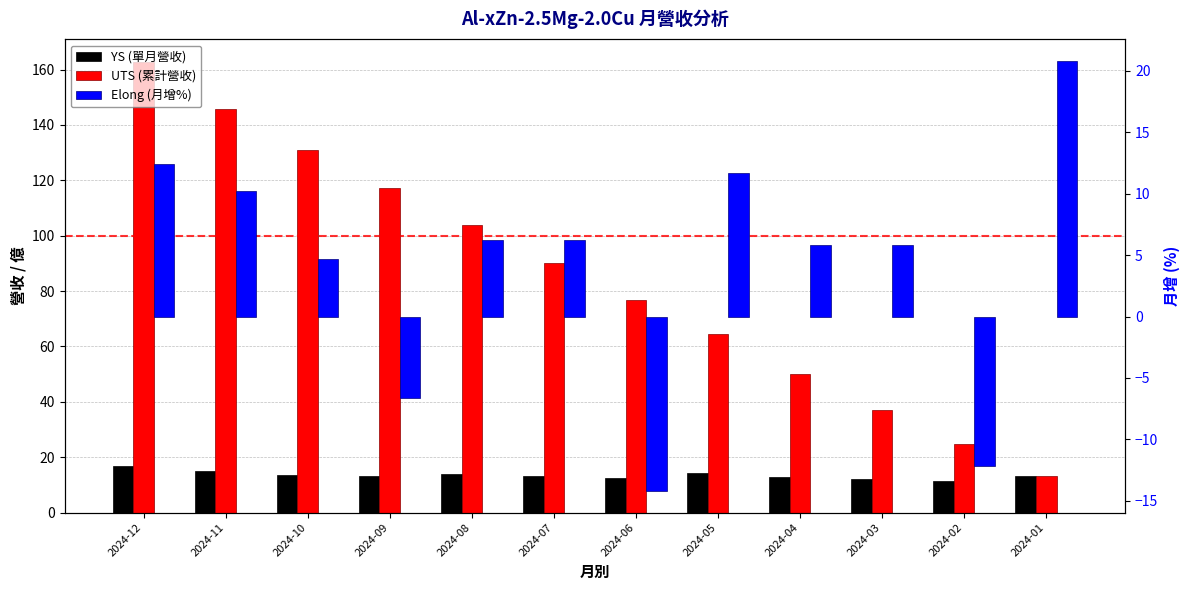

At which category is the sum across all series the highest?

2024-12